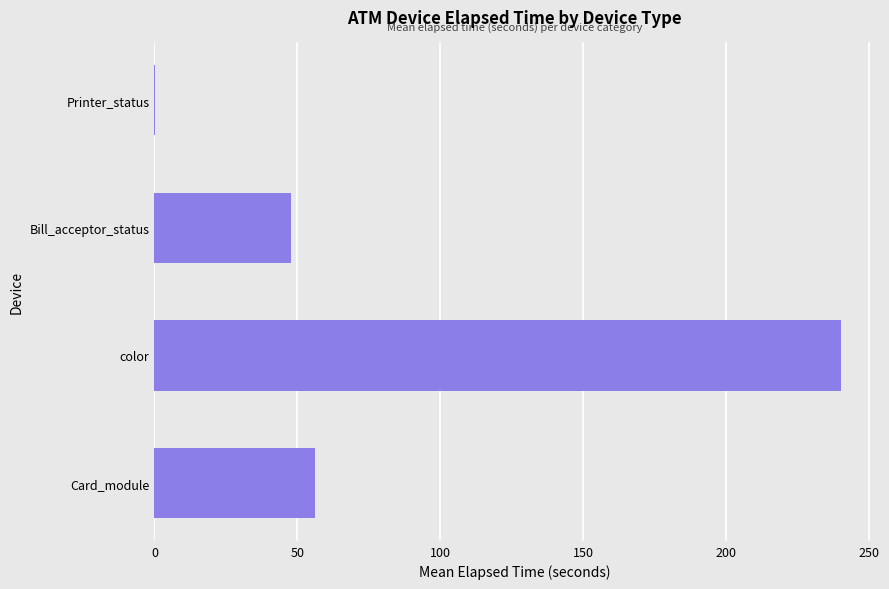

What is the sum of the values at Card_module and Bill_acceptor_status?

103.7